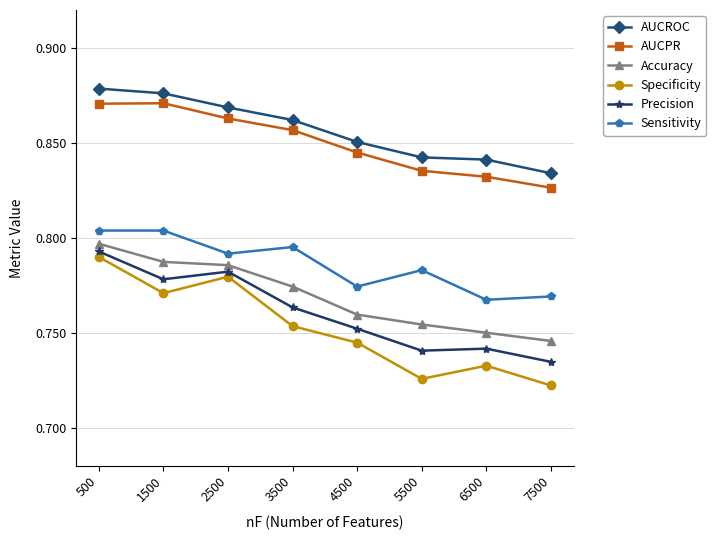

Which series has the largest range (max minus min)?

Specificity